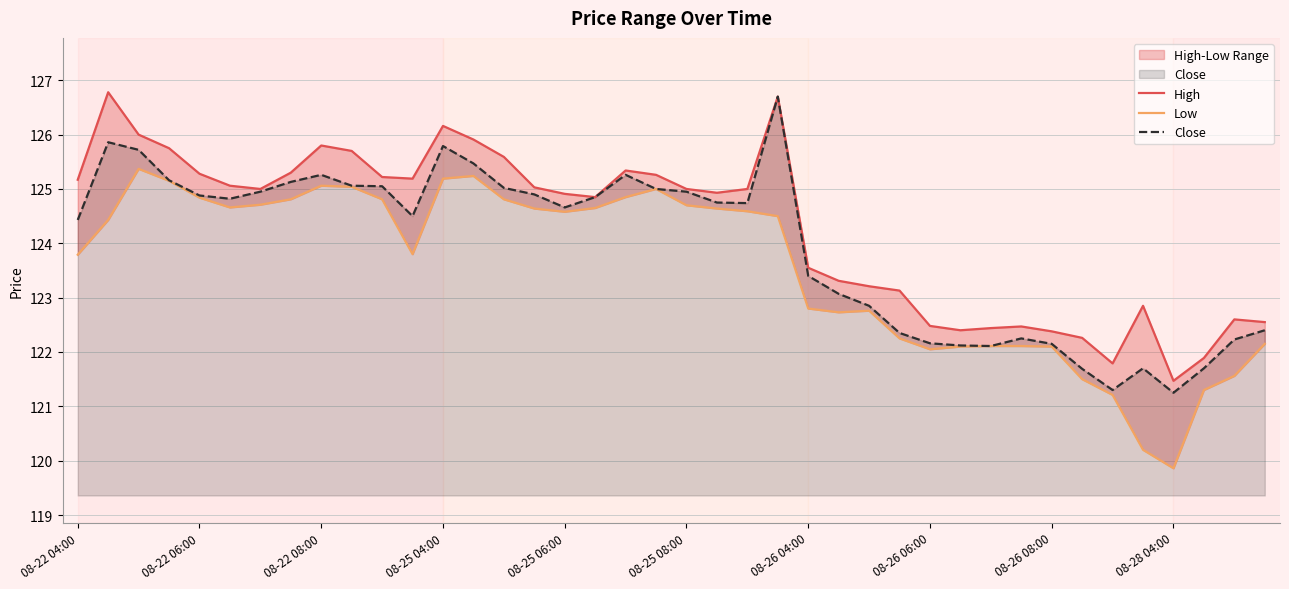

The value of Close at 08-25 08:00 is 86.4. True or false?

False